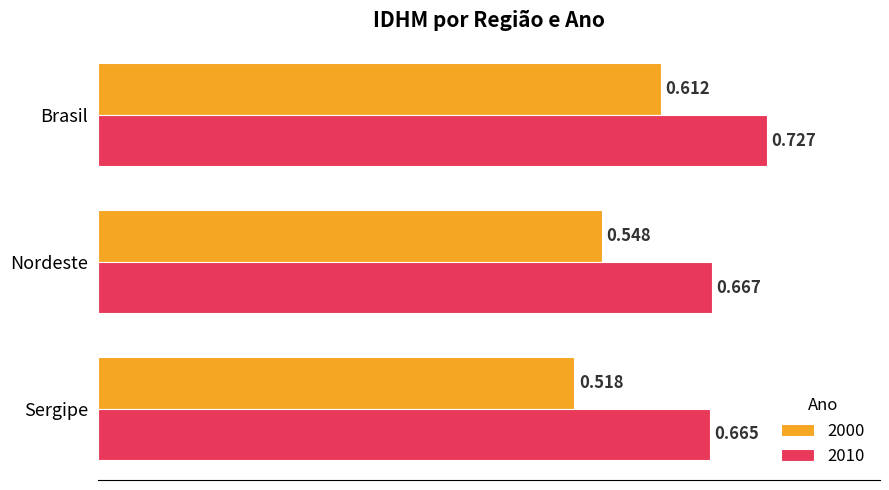

Where is 2010 nearest to the value 0?

Sergipe